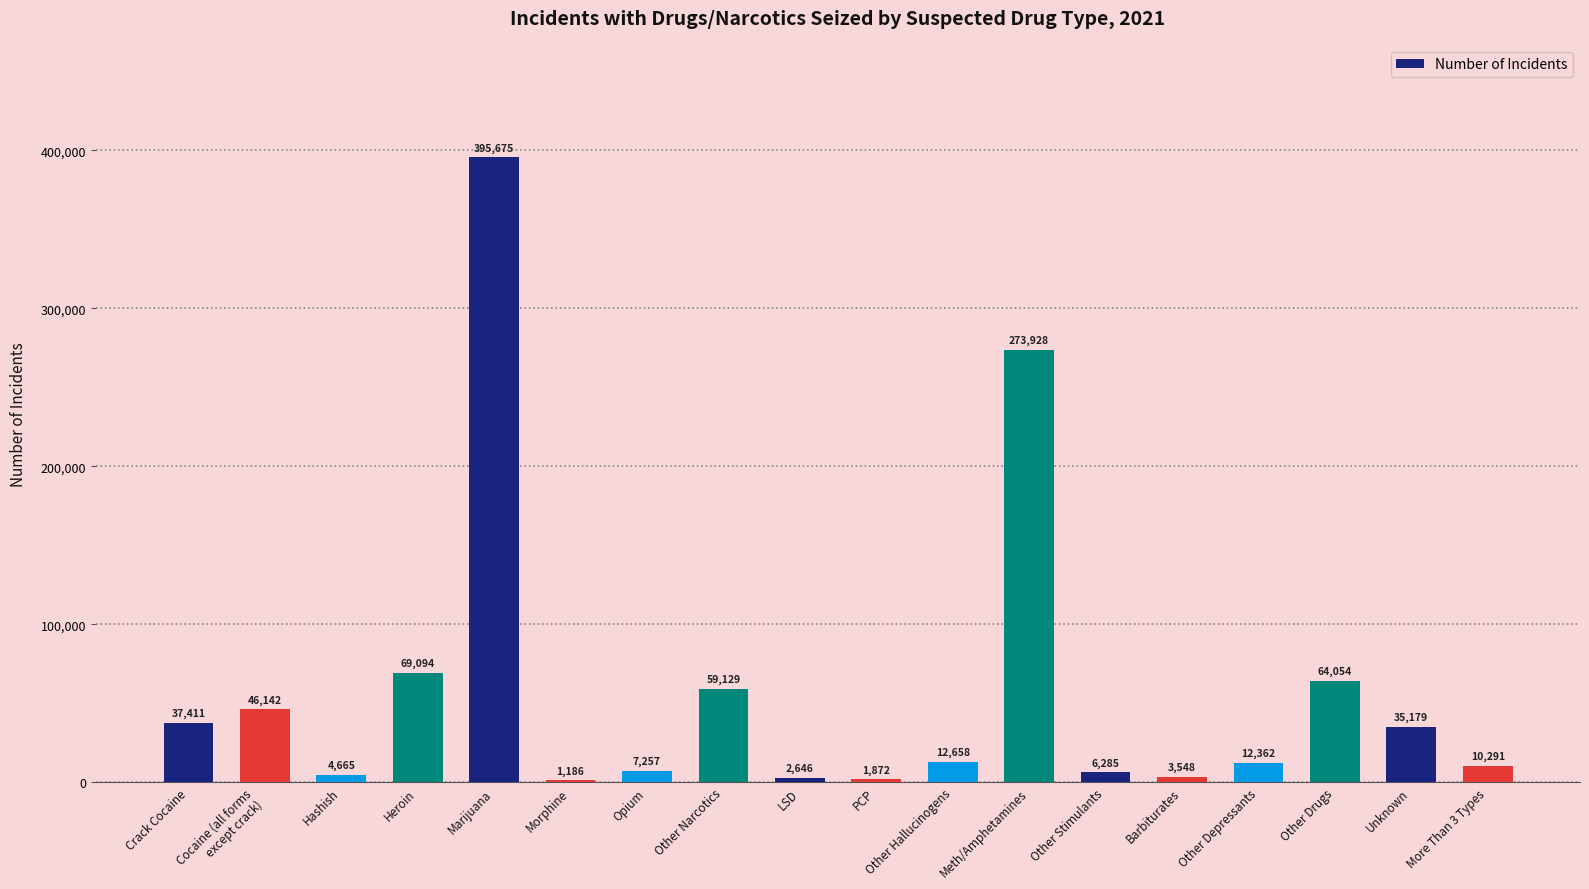

At which label does the data first exceed 12658?

Crack Cocaine